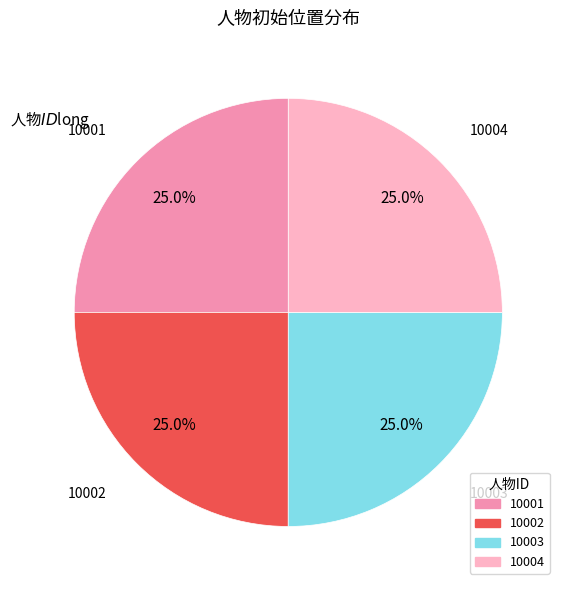

Is there any slice that represents more than half of the pie?

No